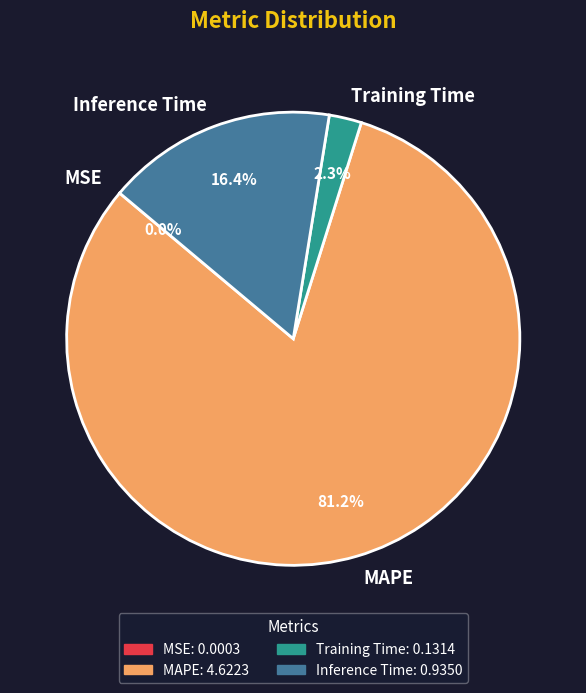

Is there a majority slice in this chart?

Yes